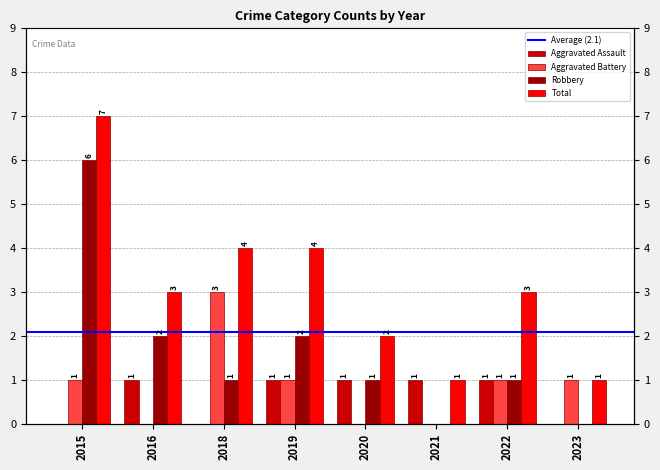

What is the difference between the maximum and second lowest values in the Aggravated Battery series?

3